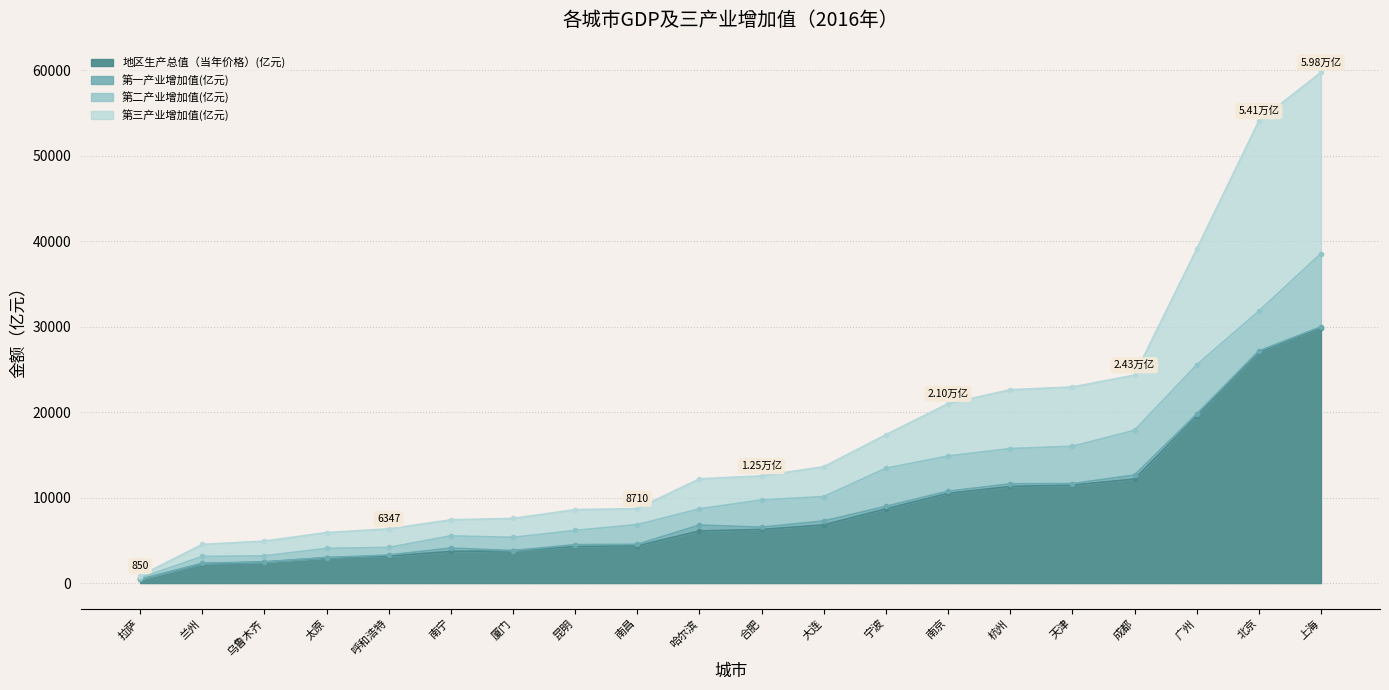

What is the difference between the maximum and second lowest values in the 第三产业增加值(亿元) series?

20831.9